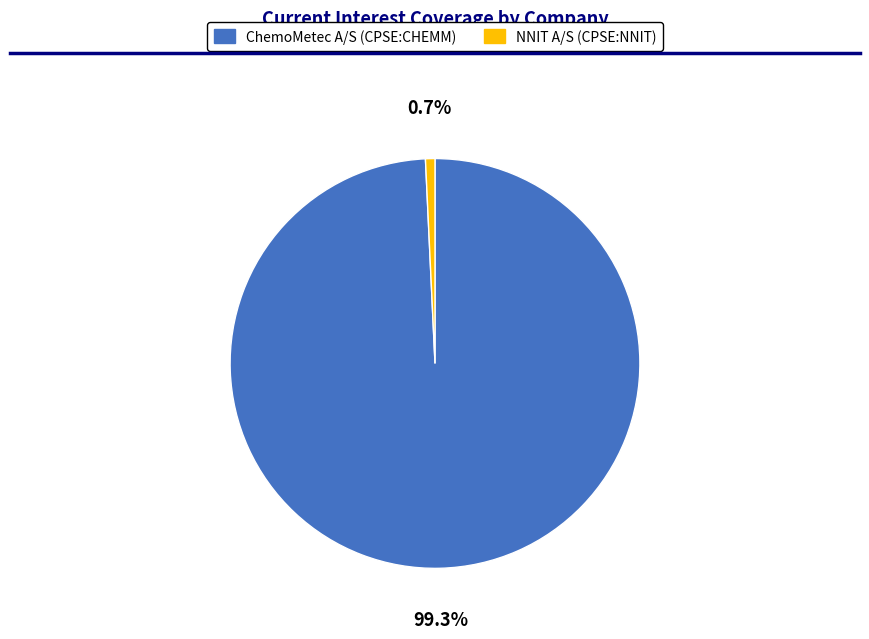

Which slice is the smallest?

NNIT A/S (CPSE:NNIT)